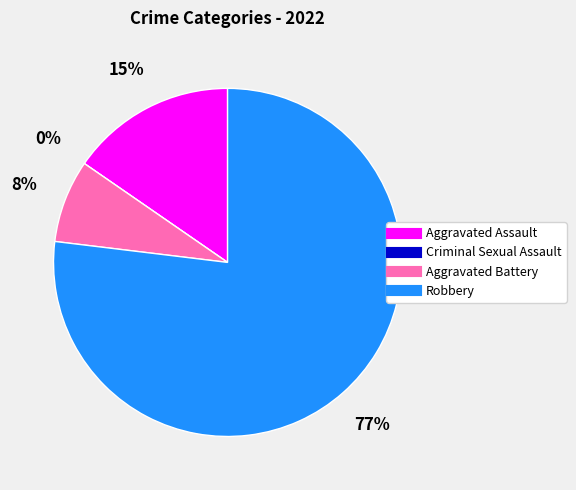

To the nearest percent, what is the difference between the Aggravated Battery and Criminal Sexual Assault slice percentages?

8%